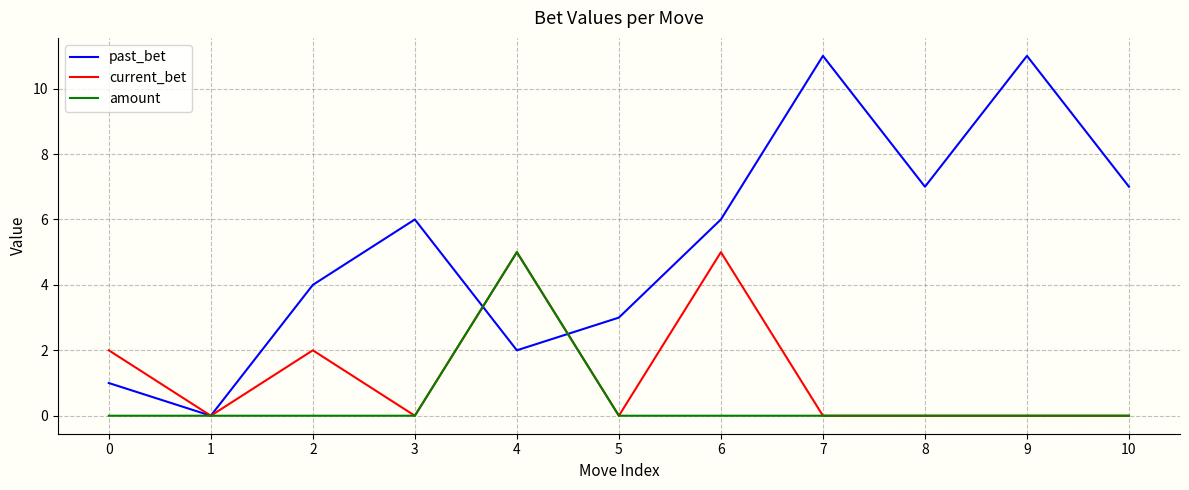

Reading left to right, extract all data points from this chart.

past_bet: 0=1	1=0	2=4	3=6	4=2	5=3	6=6	7=11	8=7	9=11	10=7
current_bet: 0=2	1=0	2=2	3=0	4=5	5=0	6=5	7=0	8=0	9=0	10=0
amount: 0=0	1=0	2=0	3=0	4=5	5=0	6=0	7=0	8=0	9=0	10=0